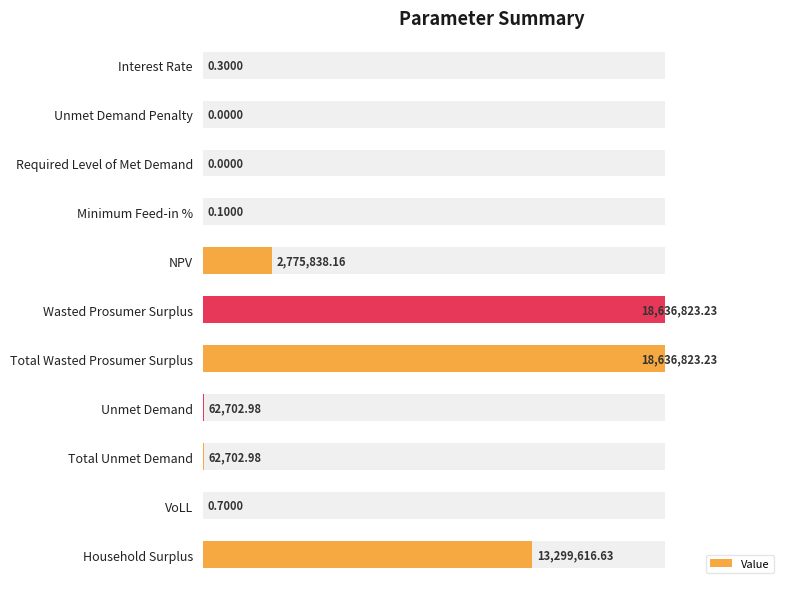

Reading left to right, extract all data points from this chart.

0.0	0.0	0.0	0.0	0.1	1.0	1.0	0.0	0.0	0.0	0.7